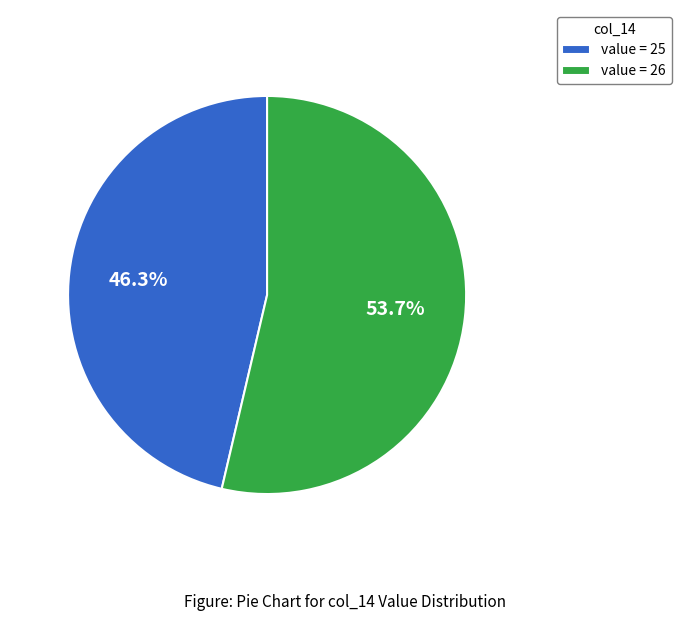

Count the number of slices in the pie.

2